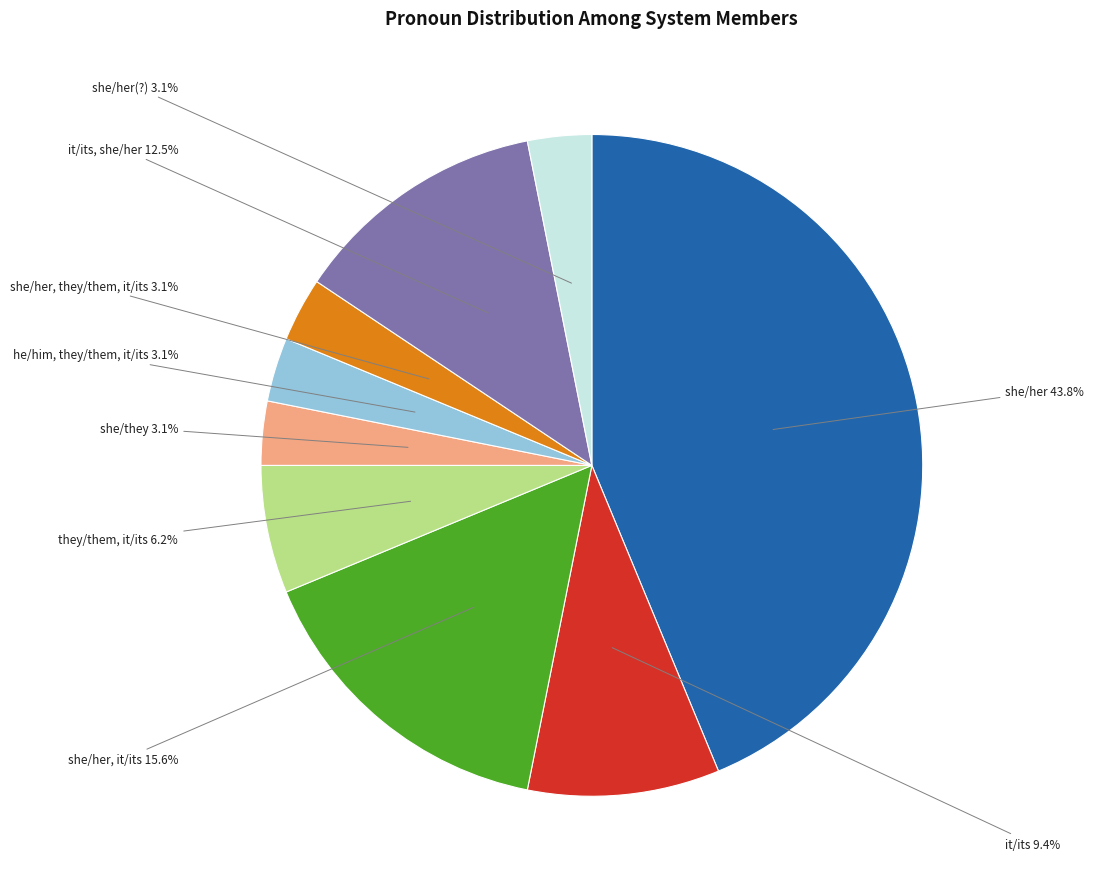

To the nearest percent, what is the combined percentage of it/its, she/her and he/him, they/them, it/its?

16%